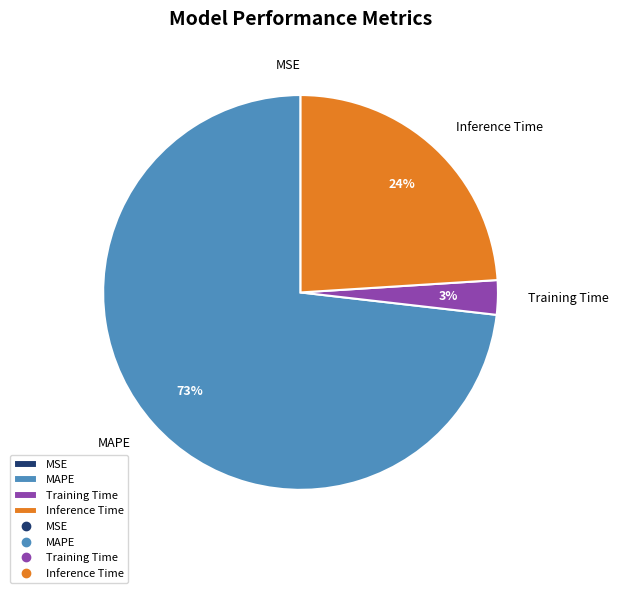

Which category has the biggest portion of the pie?

MAPE